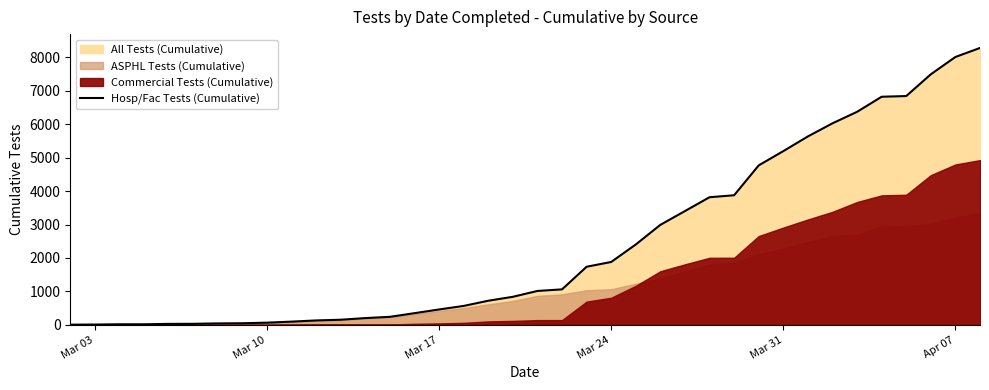

What is the highest value of the Hosp/Fac Tests (Cumulative) series?

8283